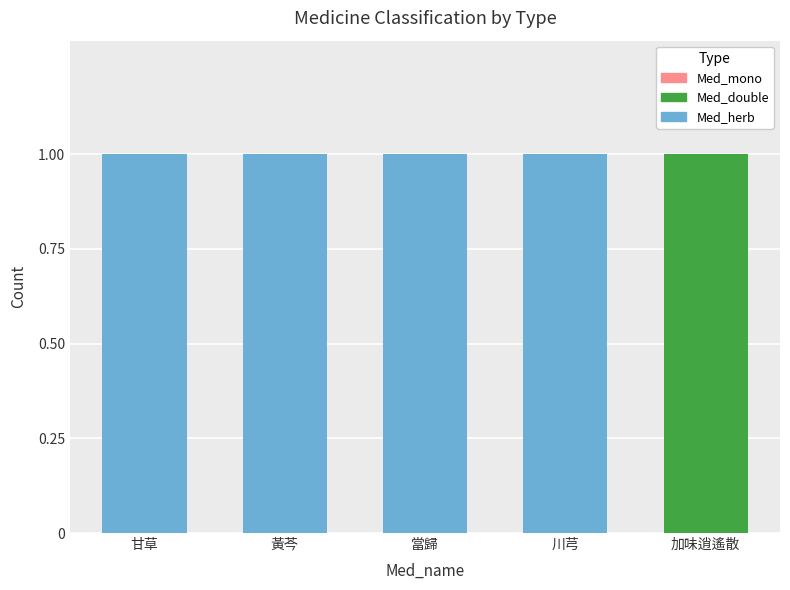

The value of Med_mono at 甘草 is 1. True or false?

True